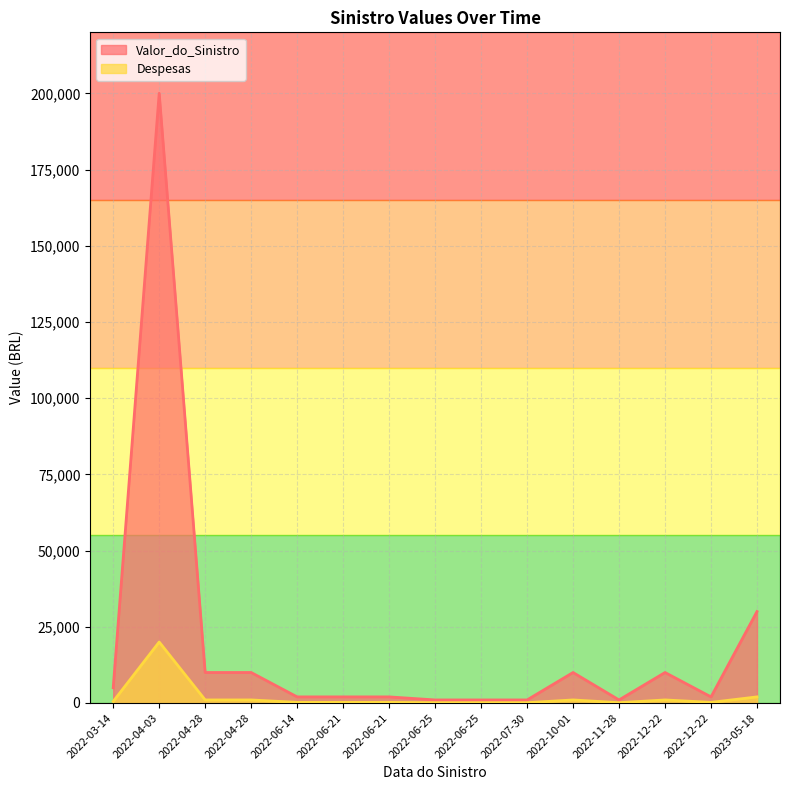

What are all the series names shown in the legend?

Valor_do_Sinistro, Despesas